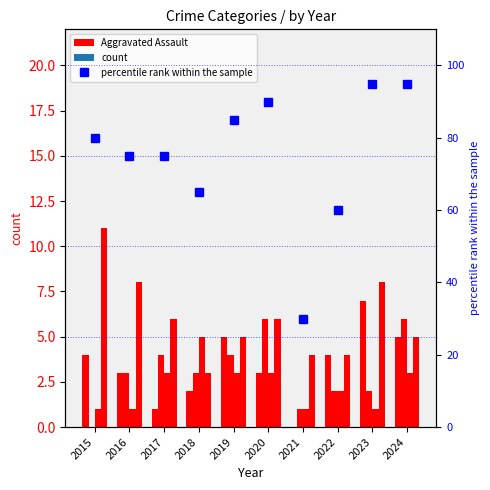

At which category does the chart reach its minimum across all series?

2021